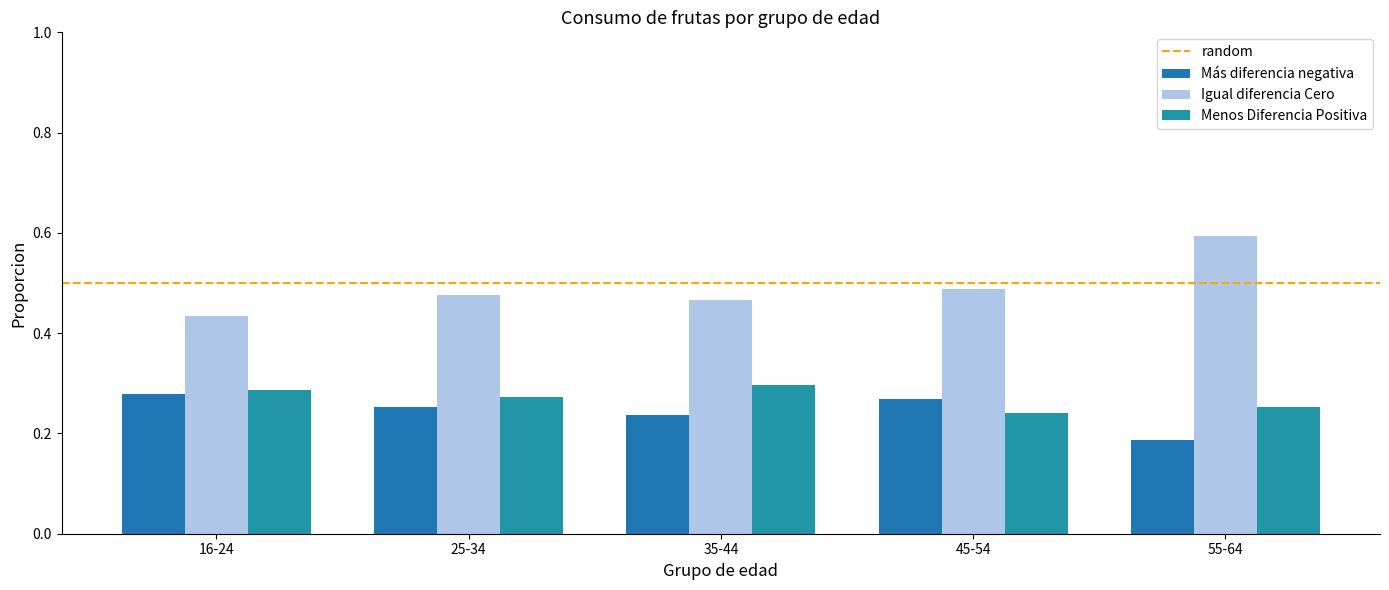

What is the smallest value displayed?

0.2